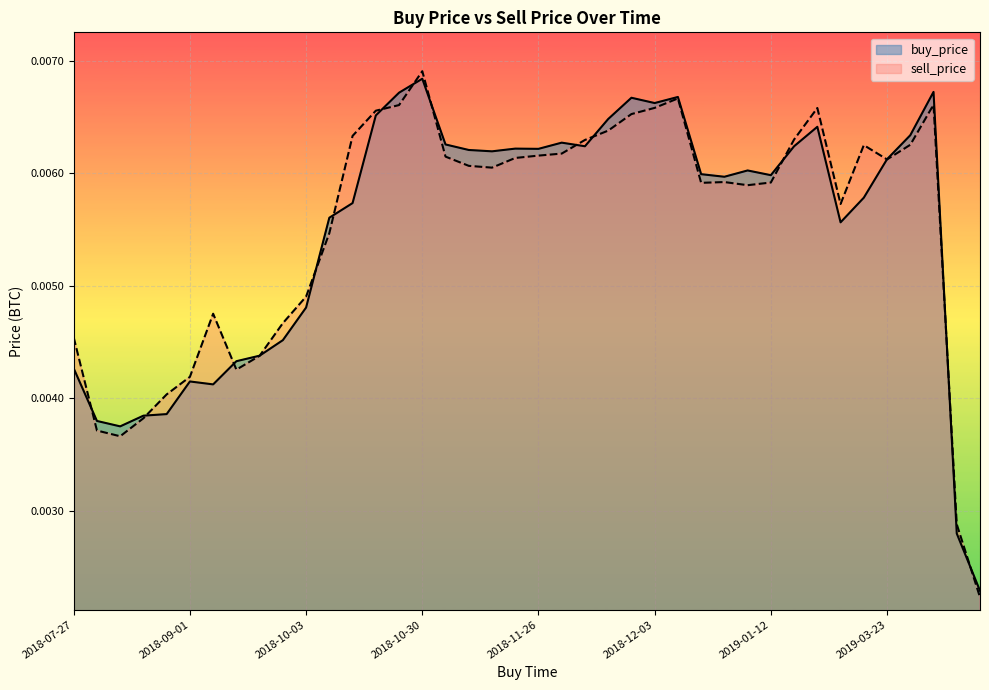

Which category has the highest value across all series?

2018-10-30